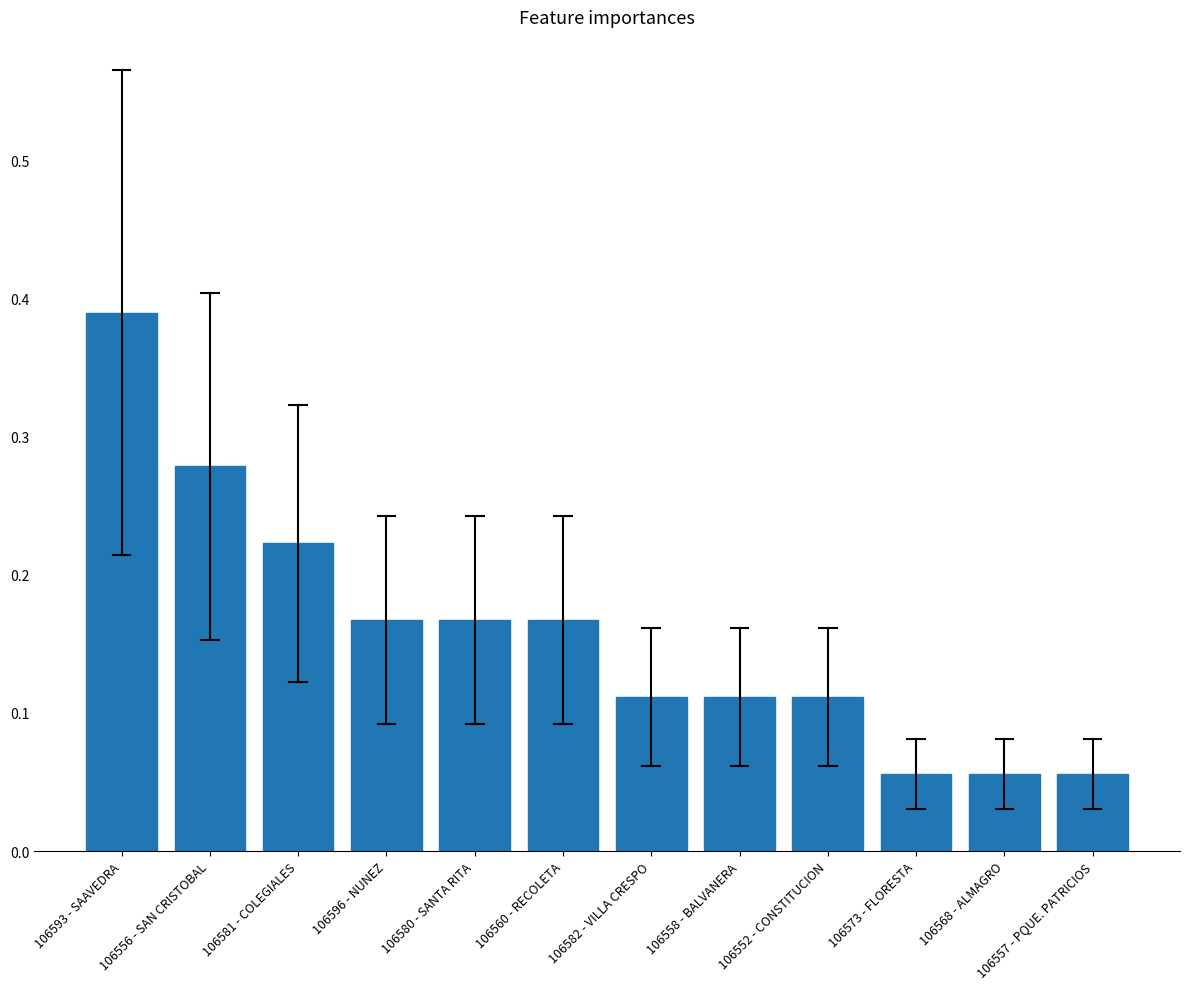

What is the sum of all values?

1.9